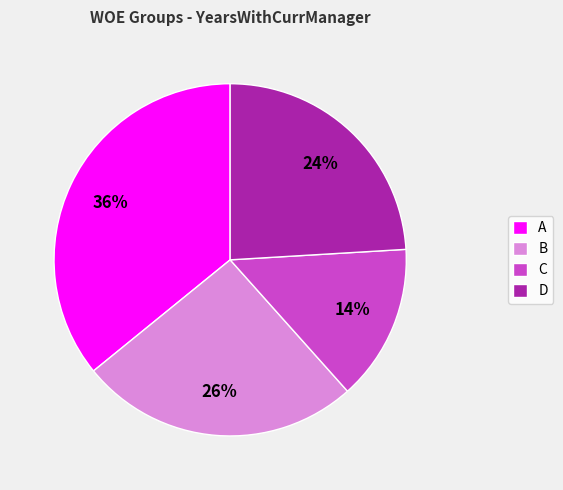

What percentage is the A slice, to the nearest percent?

36%